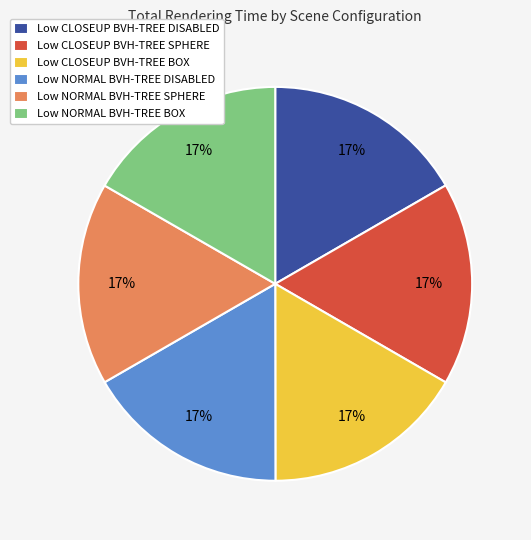

To the nearest percent, what portion does Low NORMAL BVH-TREE BOX represent?

17%